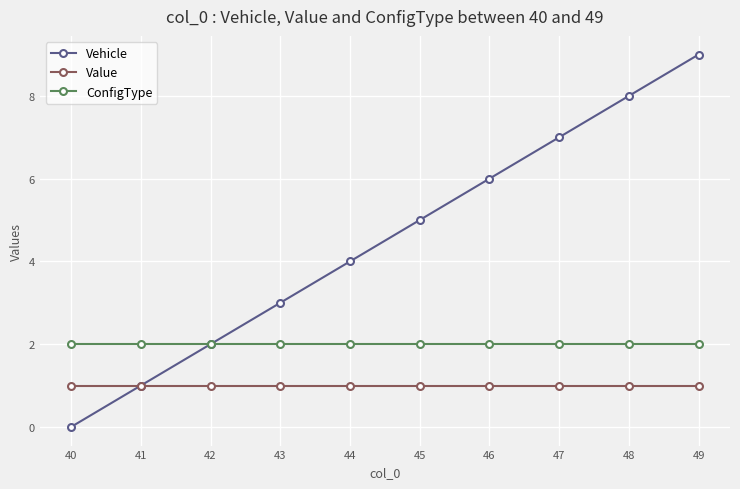

Where is Vehicle nearest to the value 4?

44